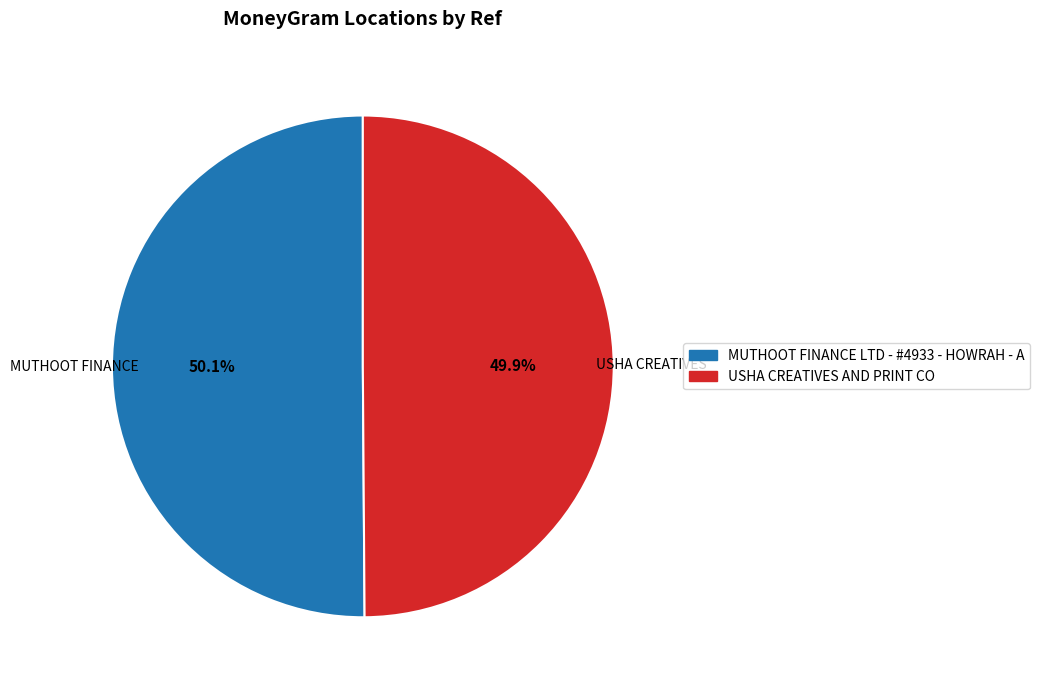

Count the number of slices in the pie.

2